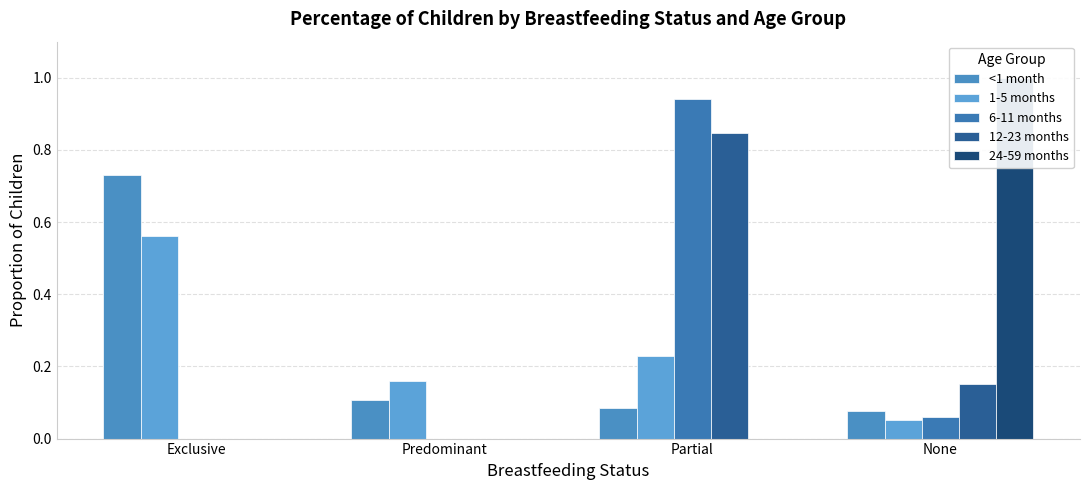

Reading left to right, list all the values displayed in this chart.

<1 month: 0.7	0.1	0.1	0.1
1-5 months: 0.6	0.2	0.2	0.1
6-11 months: 0.0	0.0	0.9	0.1
12-23 months: 0.0	0.0	0.8	0.2
24-59 months: 0.0	0.0	0.0	1.0